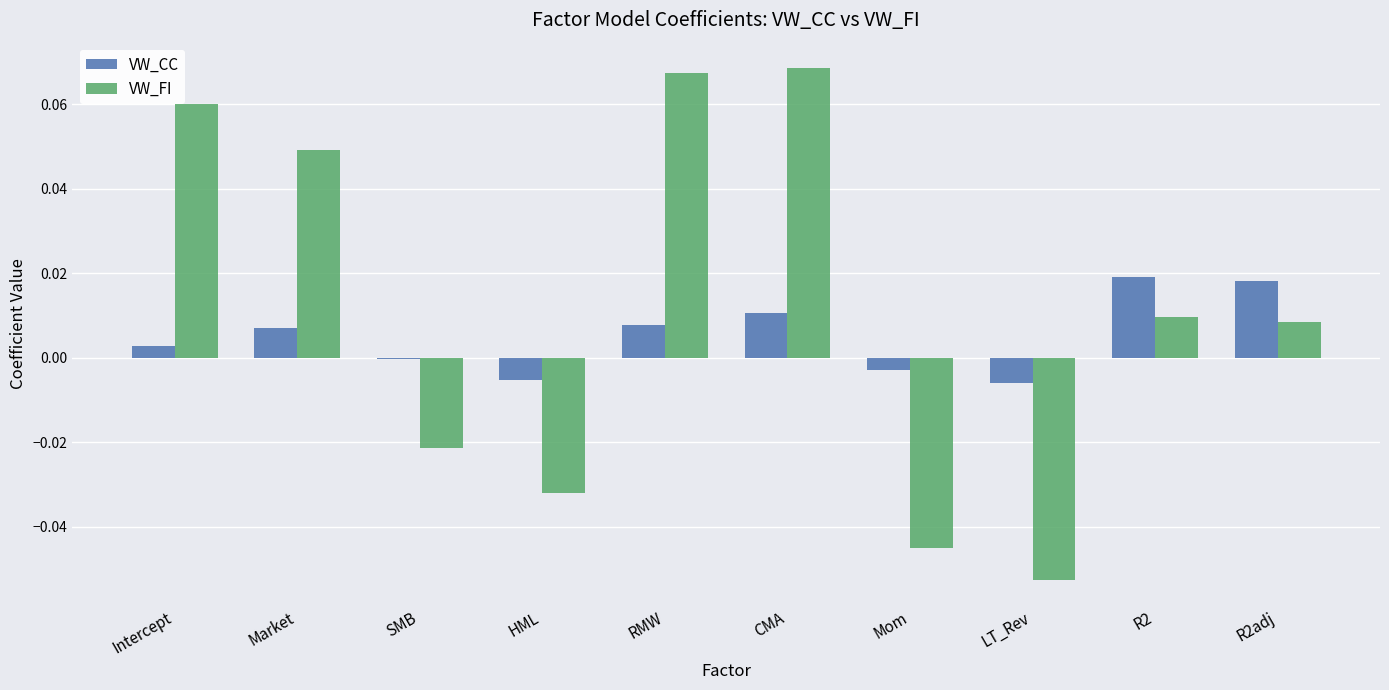

True or false: VW_CC has a value of -0.0 at LT_Rev.

True